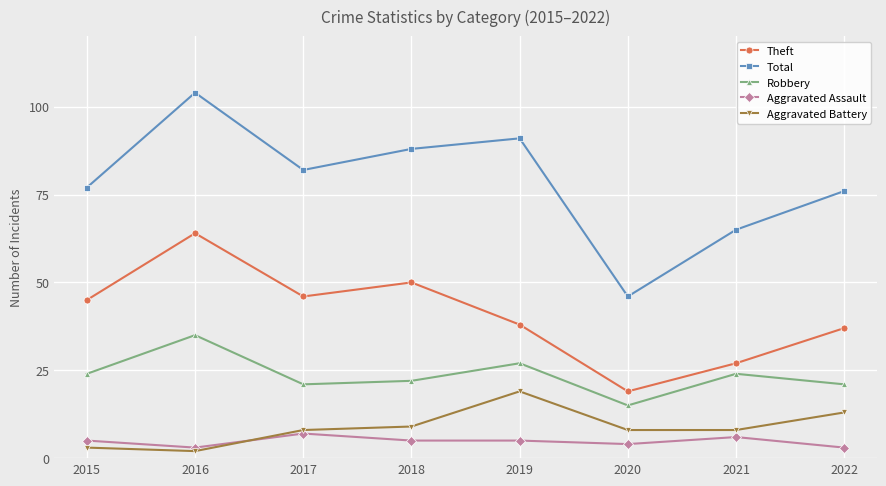

What is the total value across all series at 2022?

150